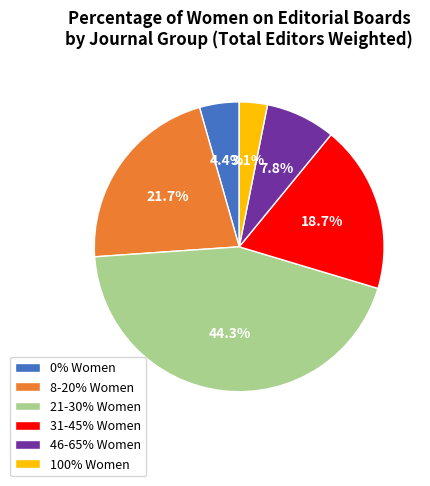

How many slices are in this pie chart?

6